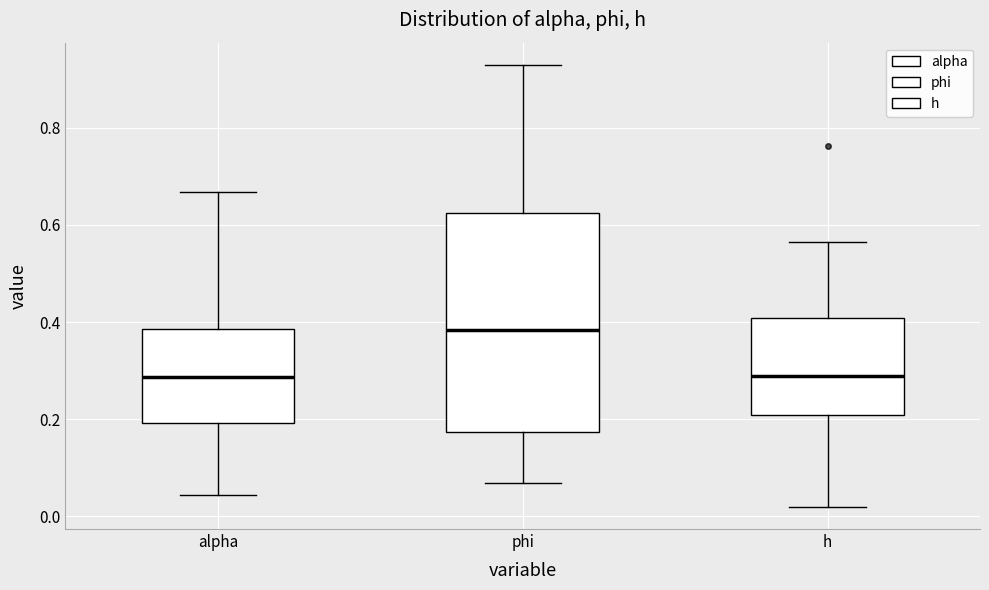

Reading left to right, transcribe this box plot: for each box, give where its median line is, the range the box spans, and where its two whiskers end, as read against the y-axis. The values are not printed on the chart, so give them approximately, as read against the axis.

alpha: median 0.28, box 0.20 to 0.38, whiskers 0.04 to 0.66
phi: median 0.38, box 0.18 to 0.62, whiskers 0.06 to 0.94
h: median 0.28, box 0.20 to 0.40, whiskers 0.02 to 0.56